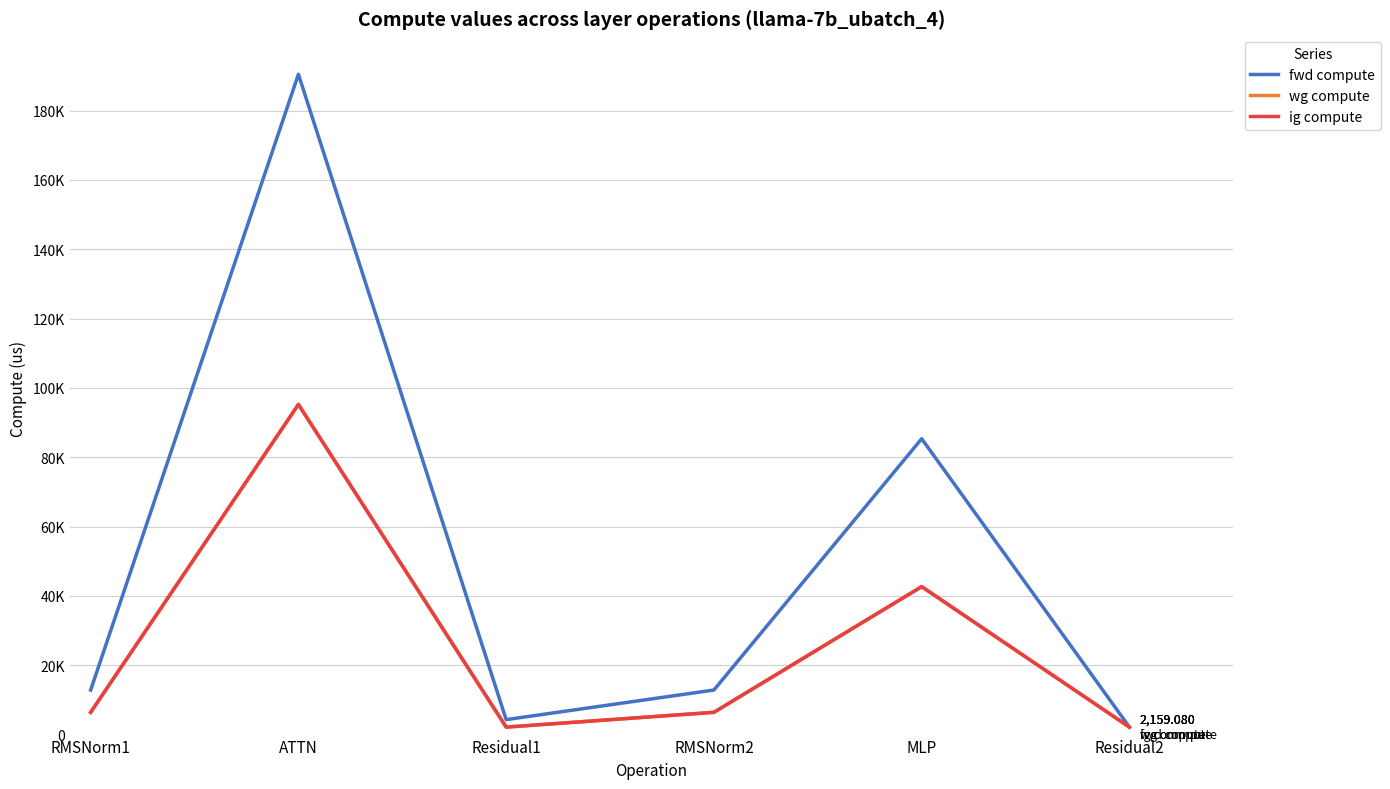

What is the label of the 2nd point from the left?

ATTN